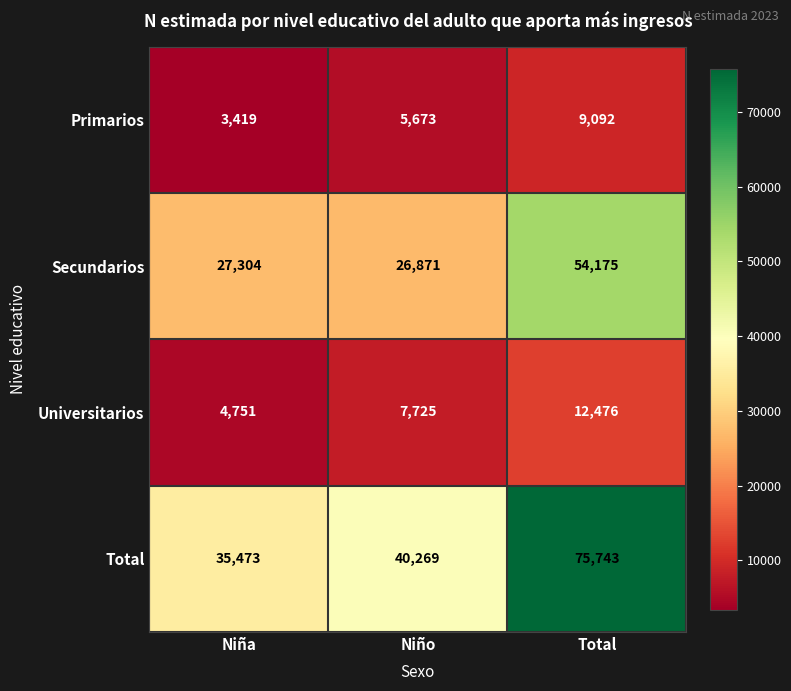

Between Niña and Total, which series saw the biggest shift?

Total